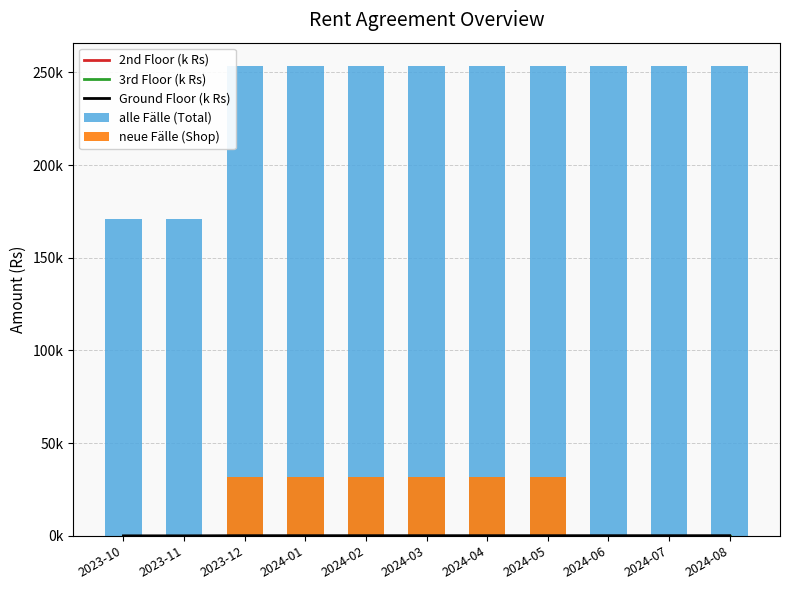

Reading left to right, transcribe all the data shown in this chart.

2nd Floor (k Rs): 2023-10=80.0	2023-11=80.0	2023-12=80.0	2024-01=80.0	2024-02=80.0	2024-03=80.0	2024-04=80.0	2024-05=80.0	2024-06=80.0	2024-07=80.0	2024-08=80.0
3rd Floor (k Rs): 2023-10=90.8	2023-11=90.8	2023-12=90.8	2024-01=90.8	2024-02=90.8	2024-03=90.8	2024-04=90.8	2024-05=90.8	2024-06=90.8	2024-07=90.8	2024-08=90.8
Ground Floor (k Rs): 2023-10=0.0	2023-11=0.0	2023-12=82.6	2024-01=82.6	2024-02=82.6	2024-03=82.6	2024-04=82.6	2024-05=82.6	2024-06=82.6	2024-07=82.6	2024-08=82.6
alle Fälle (Total): 2023-10=170838.0	2023-11=170838.0	2023-12=253418.0	2024-01=253418.0	2024-02=253418.0	2024-03=253418.0	2024-04=253418.0	2024-05=253418.0	2024-06=253418.0	2024-07=253418.0	2024-08=253418.0
neue Fälle (Shop): 2023-10=0.0	2023-11=0.0	2023-12=31680.0	2024-01=31680.0	2024-02=31680.0	2024-03=31680.0	2024-04=31680.0	2024-05=31680.0	2024-06=0.0	2024-07=0.0	2024-08=0.0